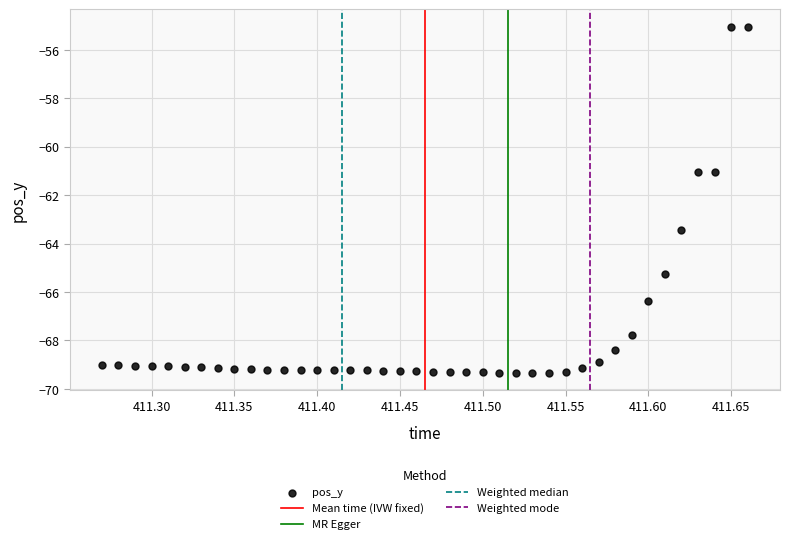

What is the range of Y values (max minus min)?

14.3